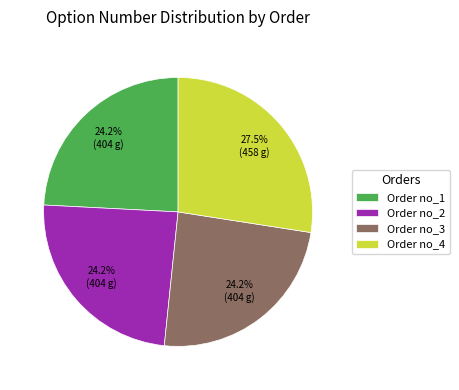

Between Order no_2 and Order no_4, which is larger?

Order no_4